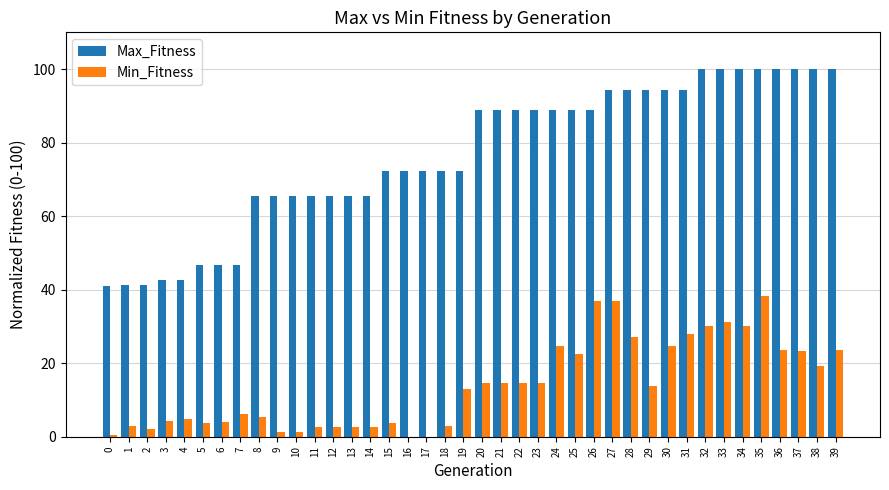

Which category has the highest value in the Min_Fitness series?

35